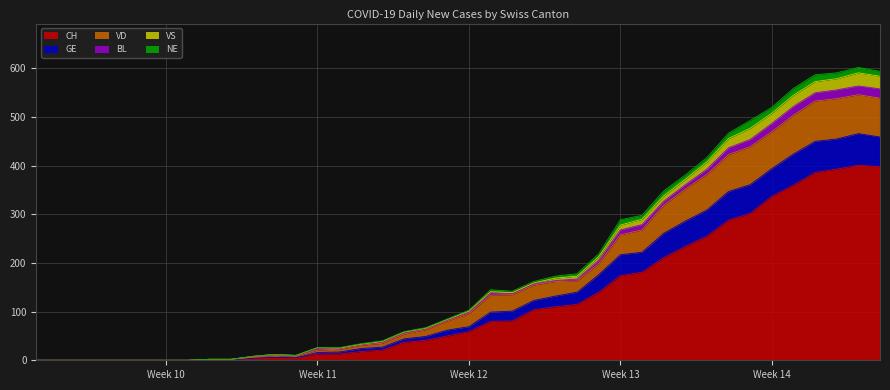

Does the chart display data point markers on the line(s)?

No